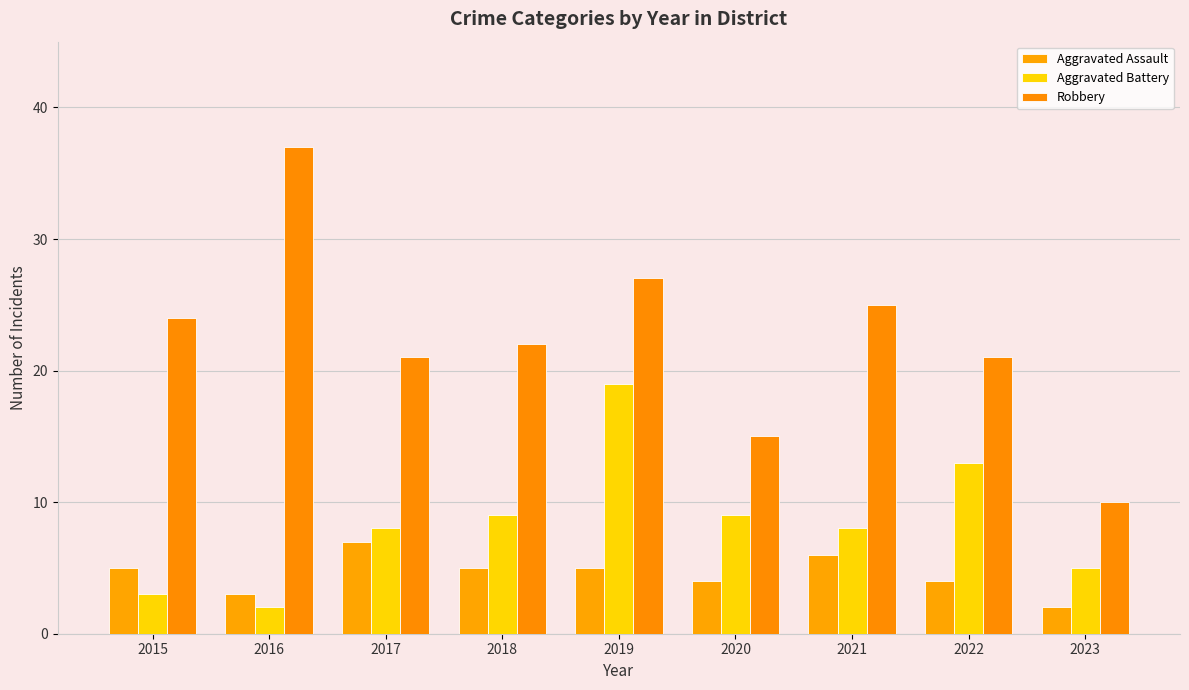

What is the difference between the maximum and minimum values in the Aggravated Battery series?

17